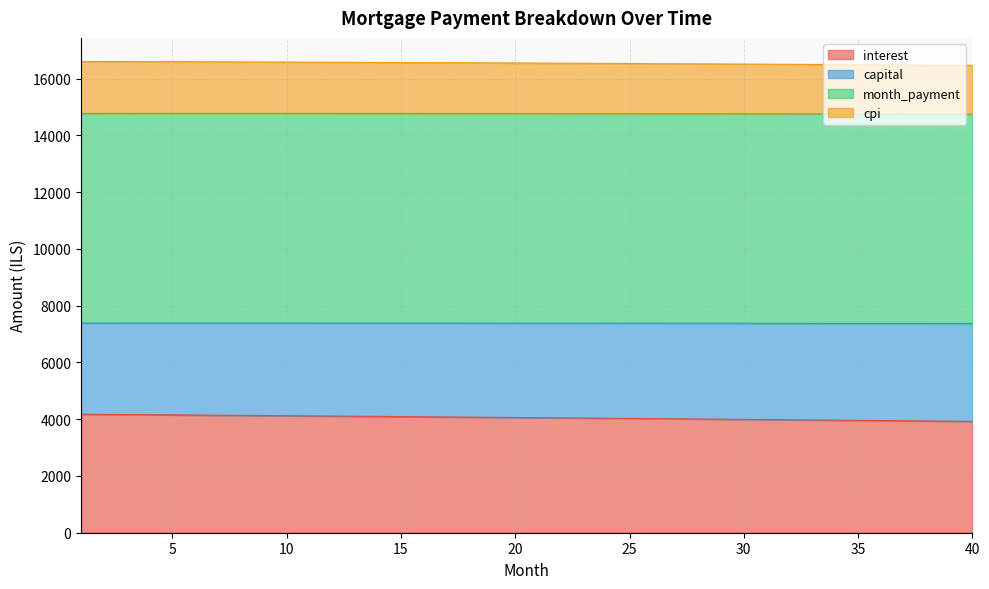

Which label corresponds to the largest value in the chart?

1